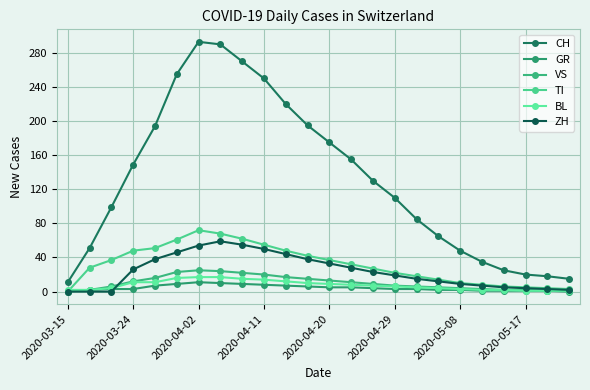

What is the difference between the second highest and minimum values in the BL series?

16